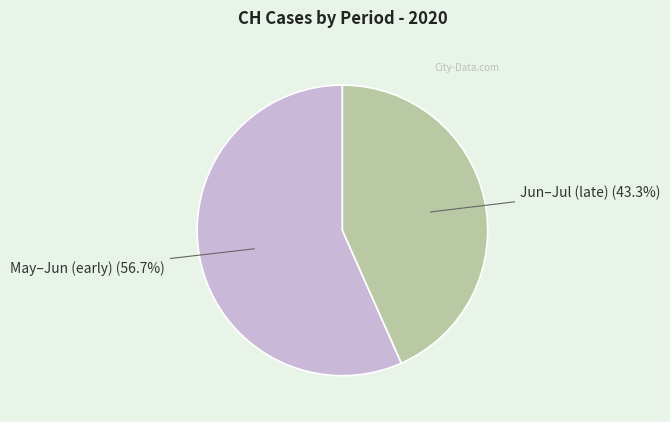

Approximately how many times larger is the value at May–Jun (early) compared to Jun–Jul (late)?

1.3